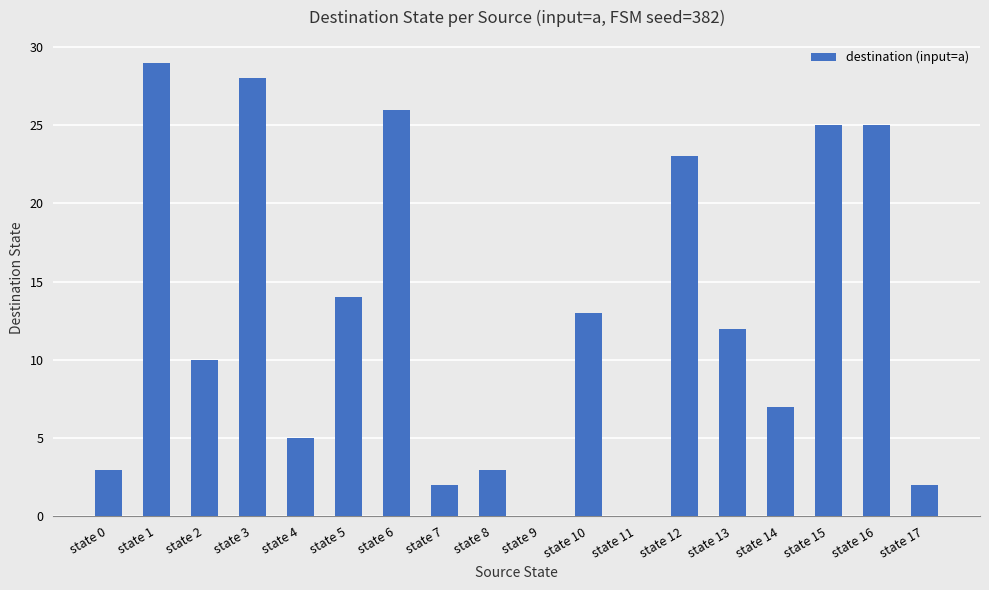

What is the sum of all values?

227